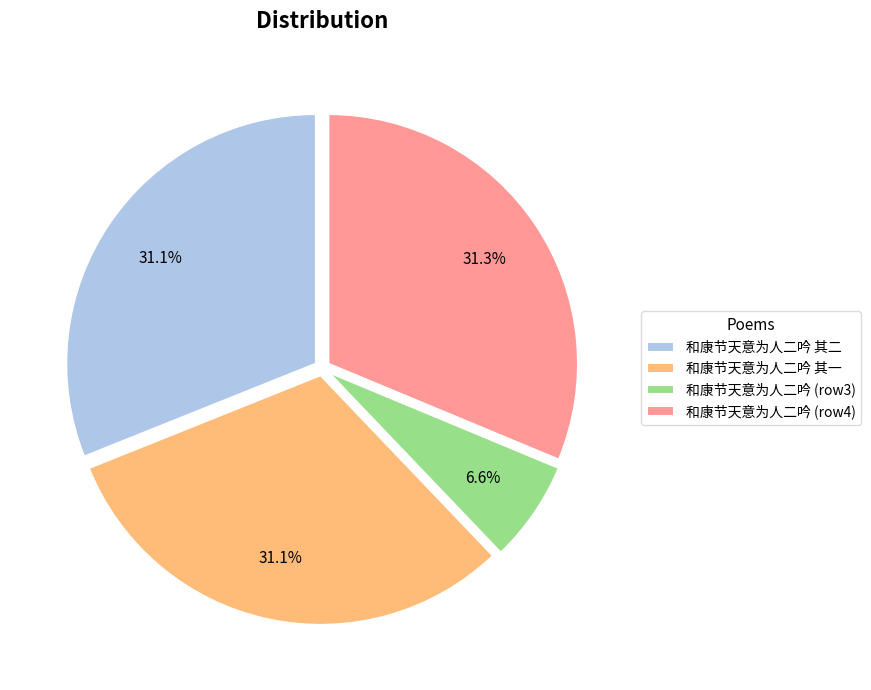

What is the total percentage of 和康节天意为人二吟 其一 and 和康节天意为人二吟 (row3)?

37.7%